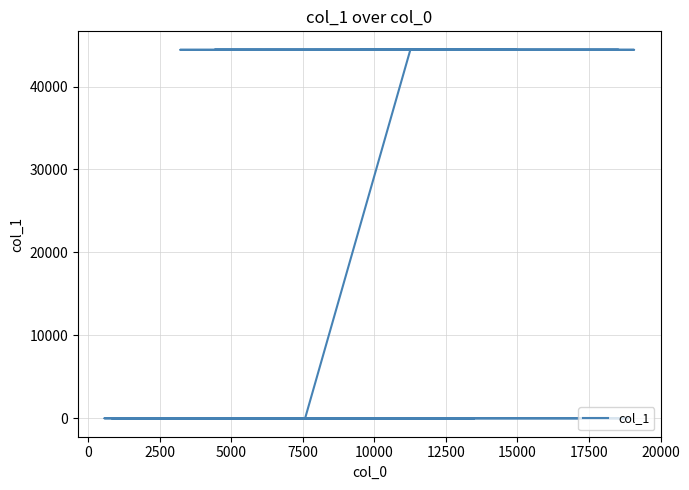

Is this an area chart (filled region under the line)?

No